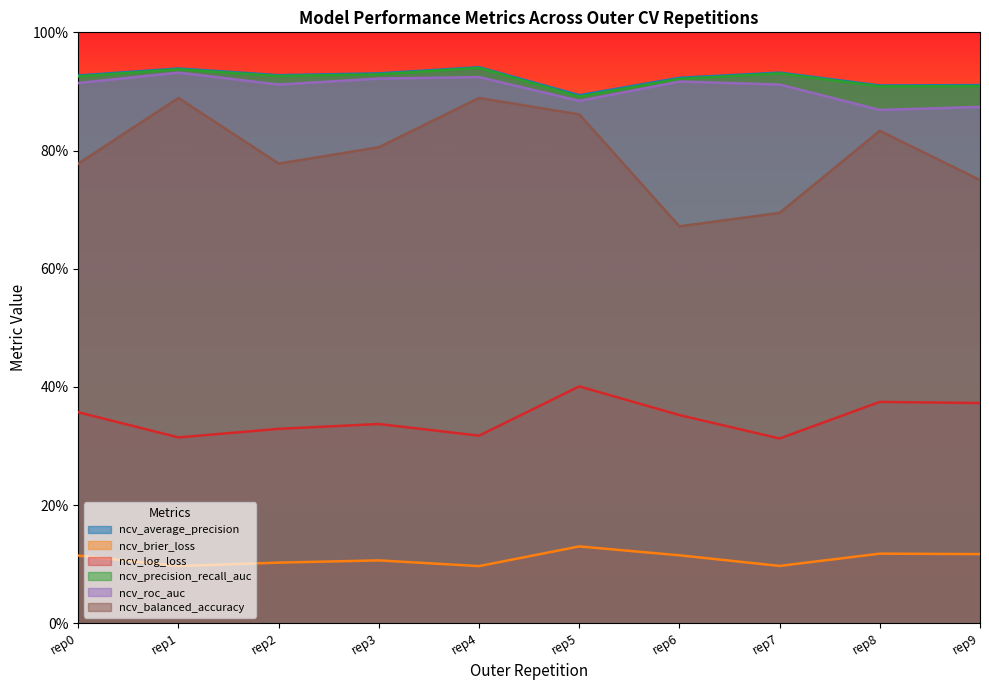

Between rep2 and rep6, which series saw the biggest shift?

ncv_balanced_accuracy